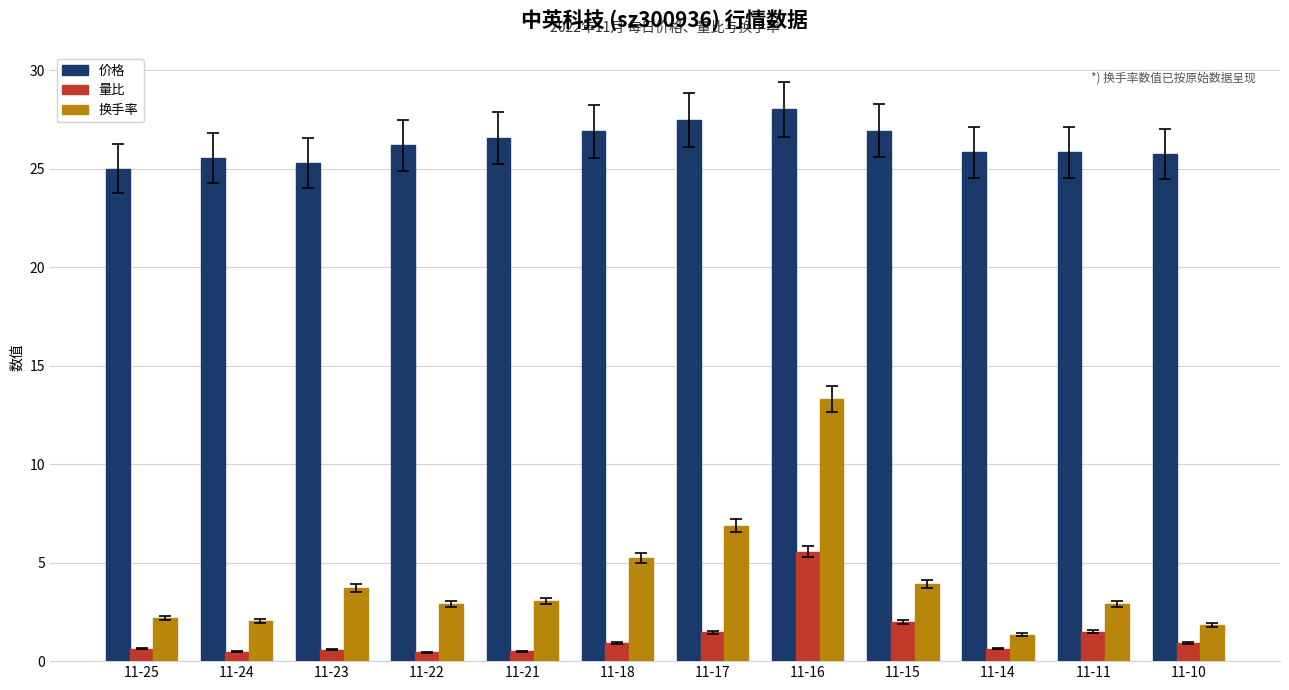

Rank the series at 11-22 from highest to lowest value.

价格, 换手率, 量比